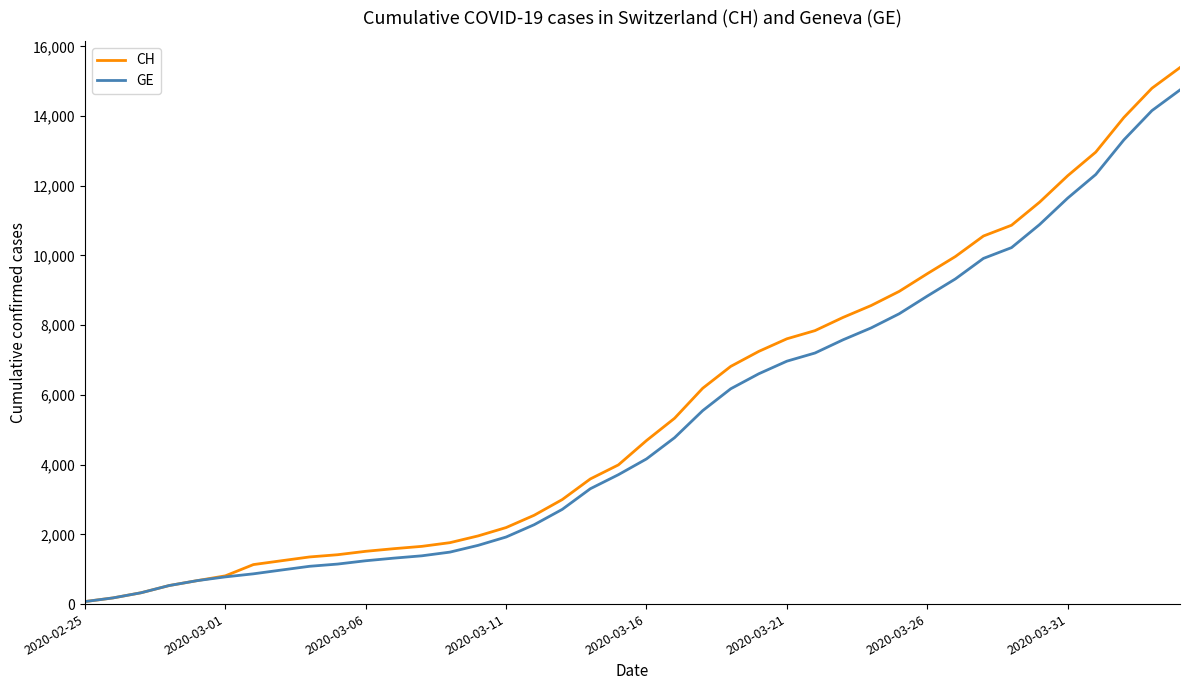

What is the highest value of the CH series?

15390